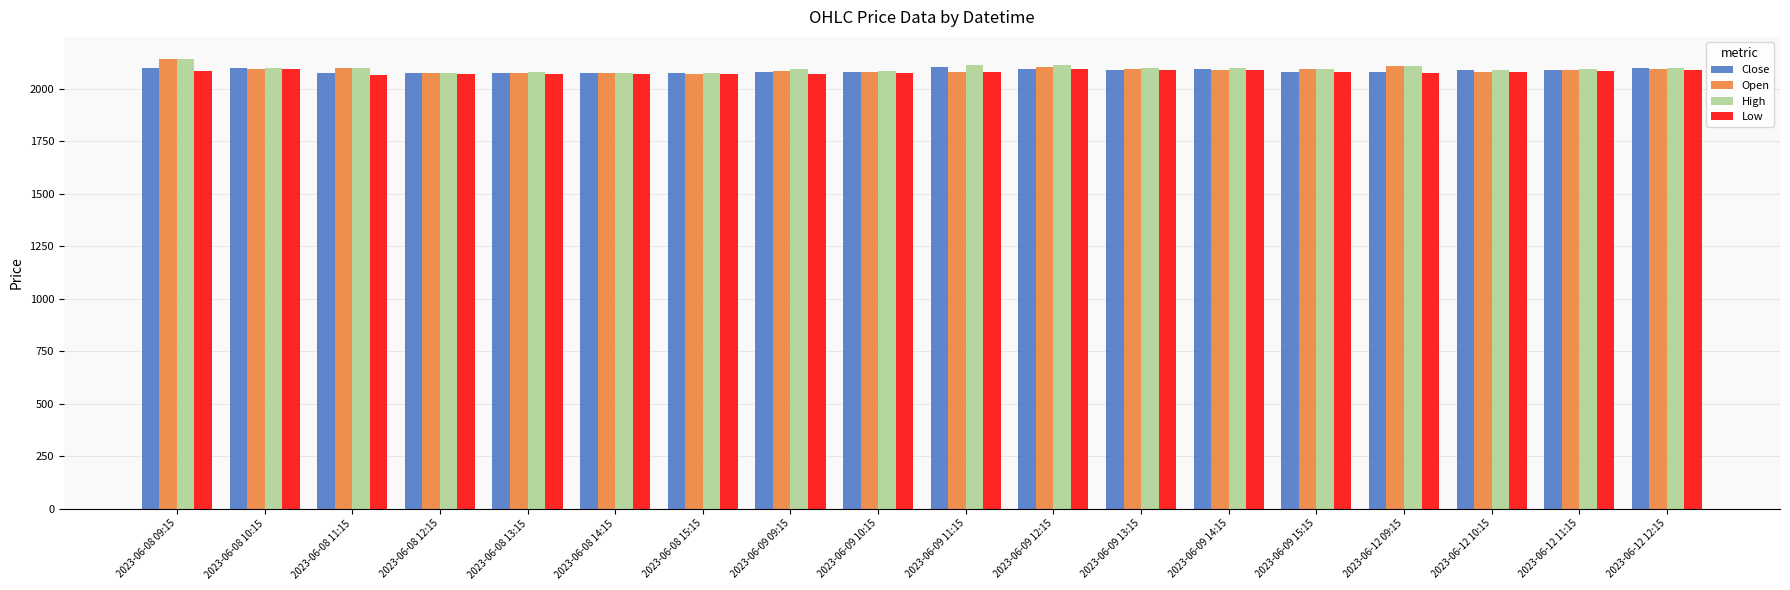

What is the sum of all Open values?

37629.0